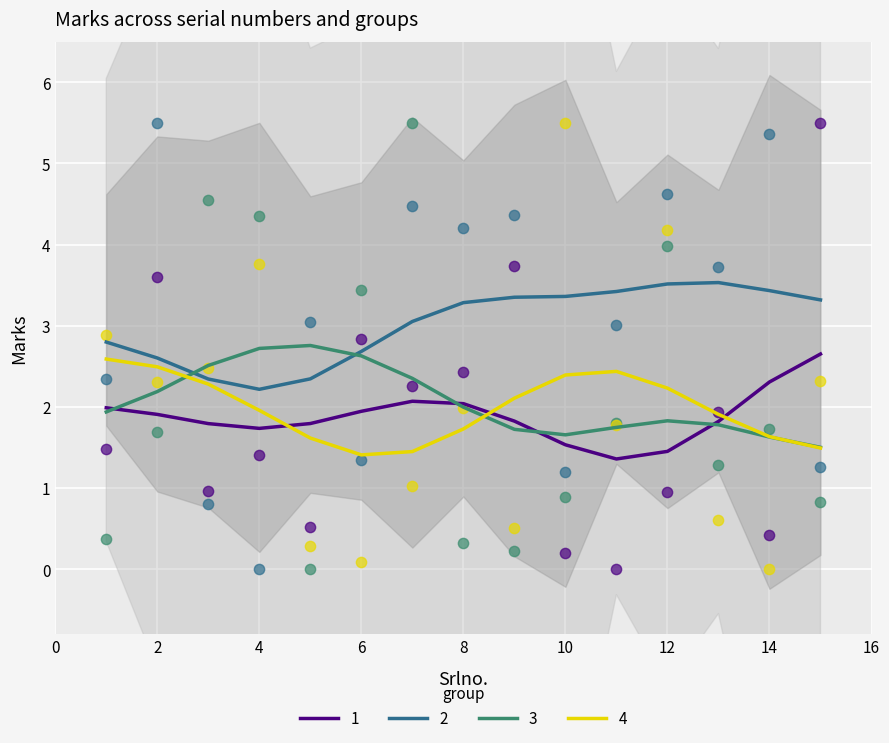

At which category is the sum across all series the highest?

12